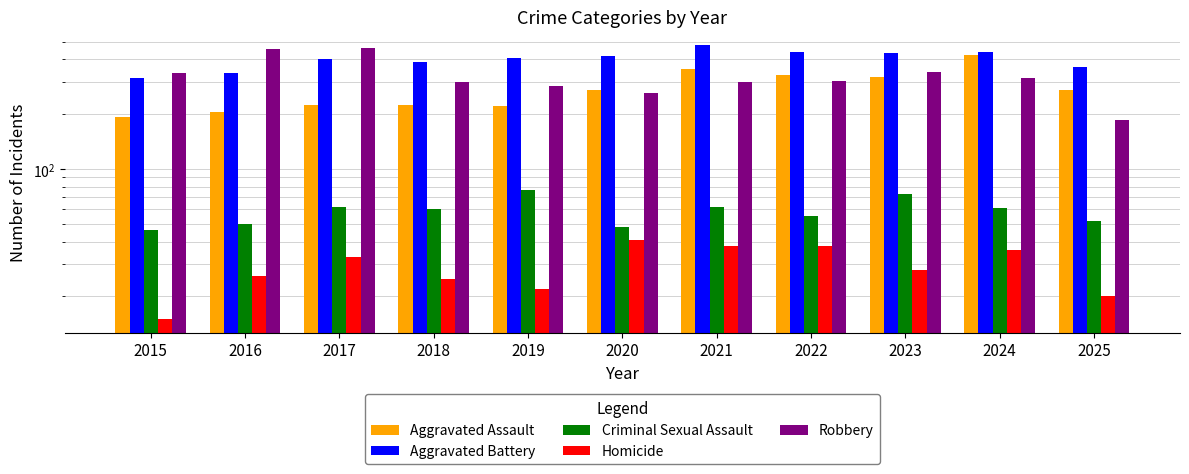

Reading right to left, transcribe all the data shown in this chart.

Aggravated Assault: 2025=270	2024=422	2023=318	2022=327	2021=352	2020=273	2019=223	2018=225	2017=225	2016=206	2015=194
Aggravated Battery: 2025=365	2024=438	2023=431	2022=439	2021=479	2020=415	2019=407	2018=389	2017=400	2016=336	2015=316
Criminal Sexual Assault: 2025=52	2024=61	2023=73	2022=55	2021=62	2020=48	2019=77	2018=60	2017=62	2016=50	2015=46
Homicide: 2025=20	2024=36	2023=28	2022=38	2021=38	2020=41	2019=22	2018=25	2017=33	2016=26	2015=15
Robbery: 2025=186	2024=315	2023=340	2022=304	2021=300	2020=263	2019=287	2018=301	2017=460	2016=454	2015=337